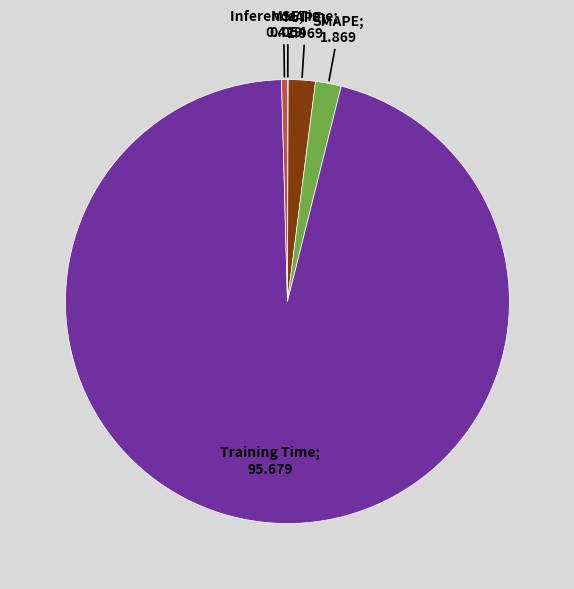

Count the number of slices in the pie.

5